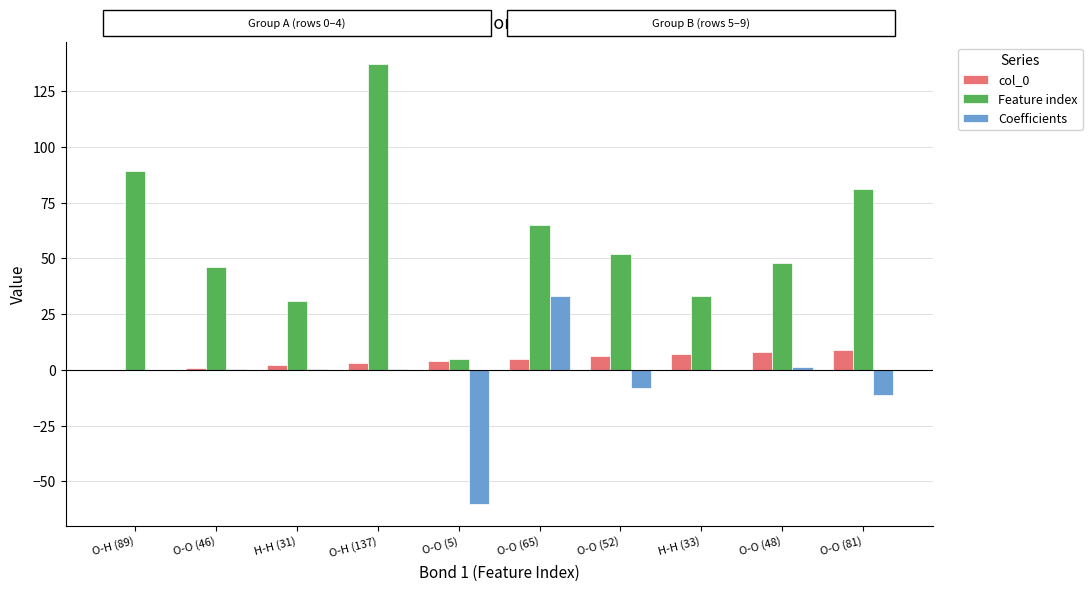

At which category is the sum across all series the highest?

O-H (137)